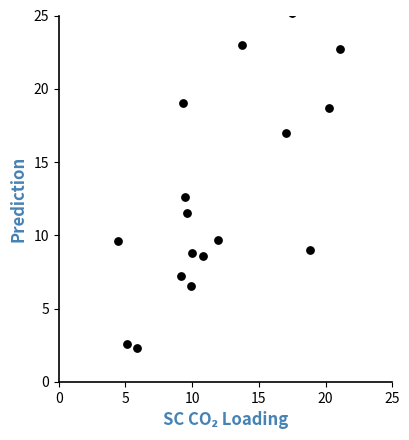

What Y value in the scatter plot is closest to 13?

12.6